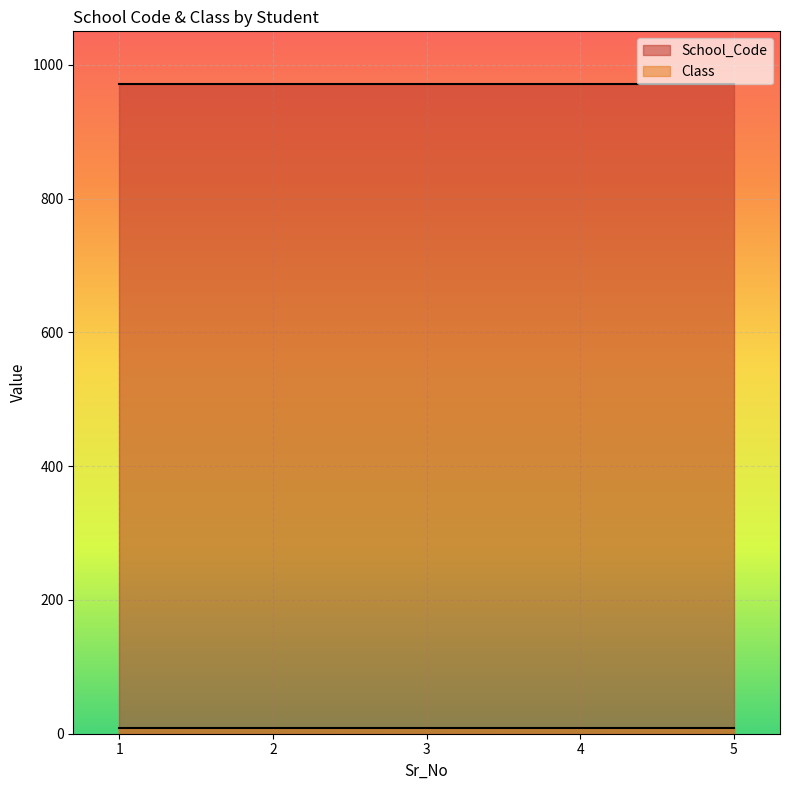

What is the difference between the highest and lowest values at 5?

962